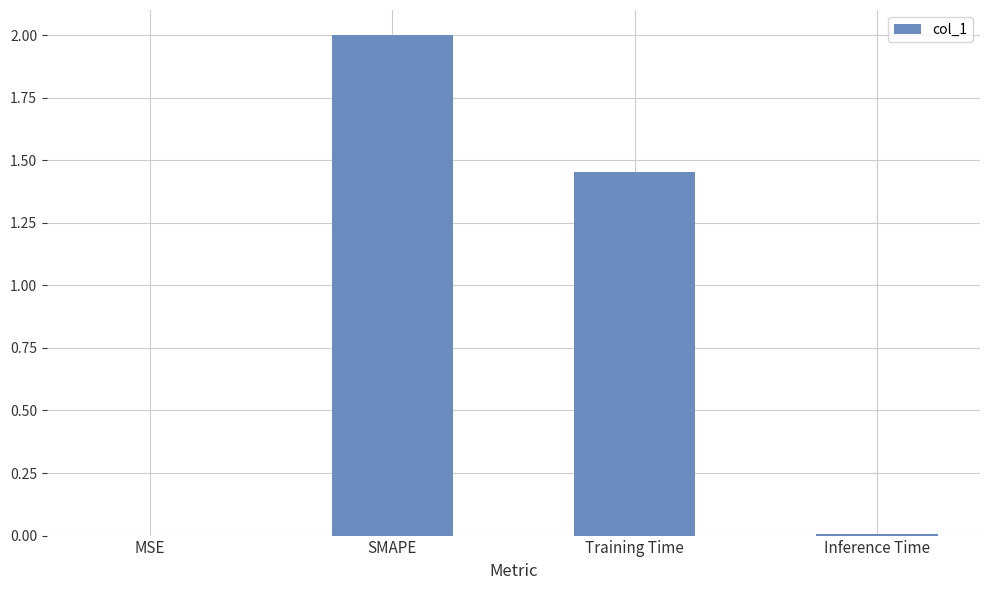

The value at Training Time is 1.9. True or false?

False